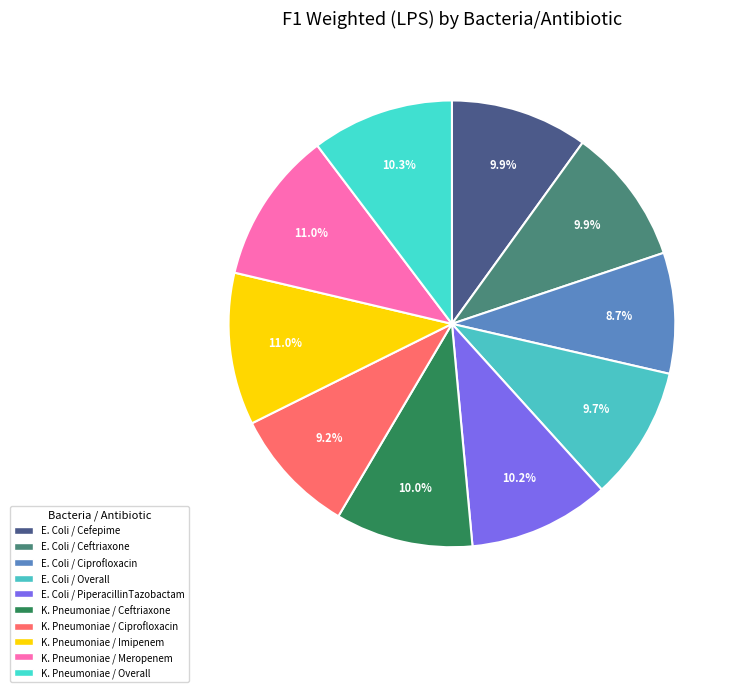

Which category has the smallest portion of the pie?

E. Coli / Ciprofloxacin